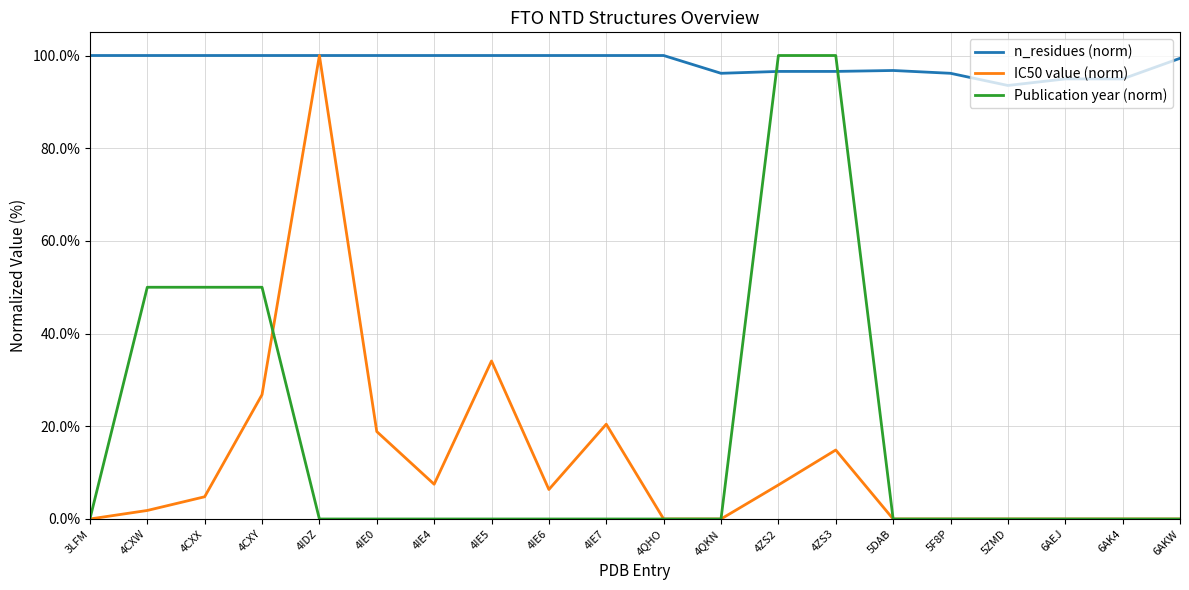

Which has a higher value, 4CXX or 4IE4?

4CXX